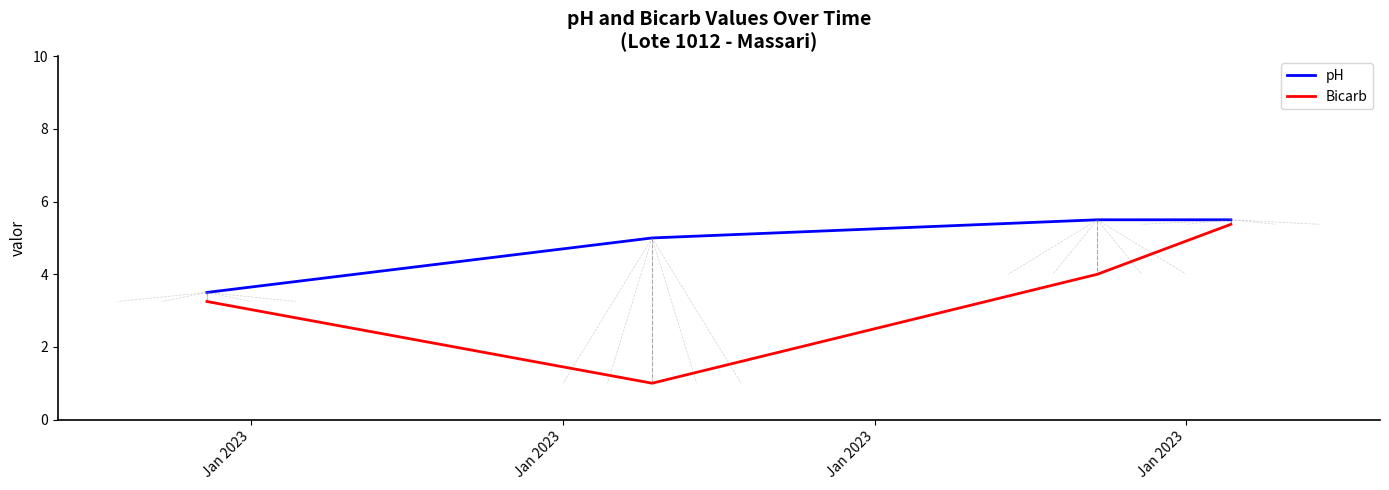

True or false: pH has more than 2 points higher than both neighbors.

False